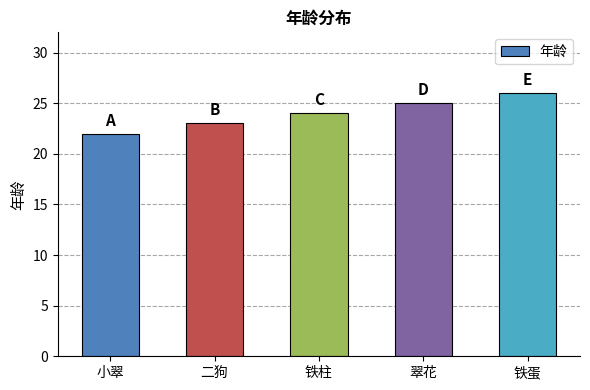

List the labels in order of value, smallest first.

小翠, 二狗, 铁柱, 翠花, 铁蛋